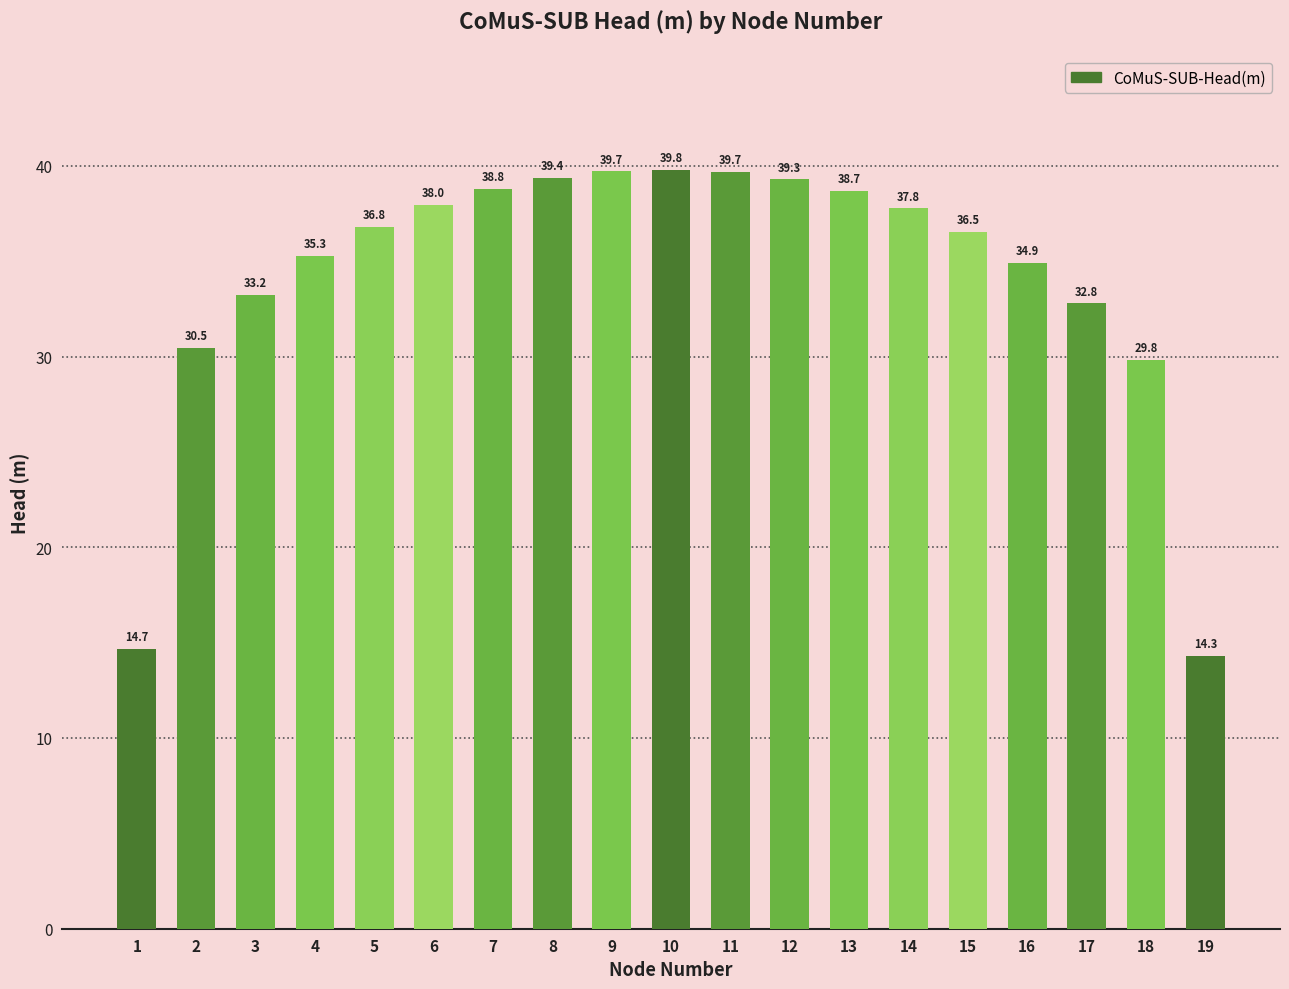

What is the sum of all values?

649.9